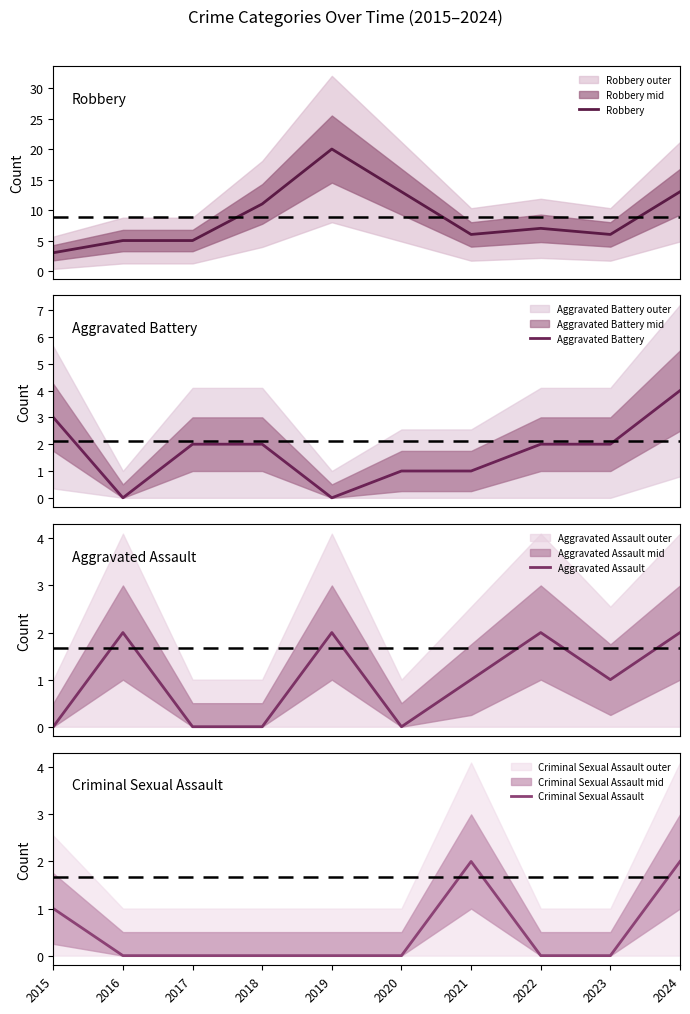

Rank the categories by Aggravated Battery value from highest to lowest.

2024, 2015, 2017, 2018, 2022, 2023, 2020, 2021, 2016, 2019